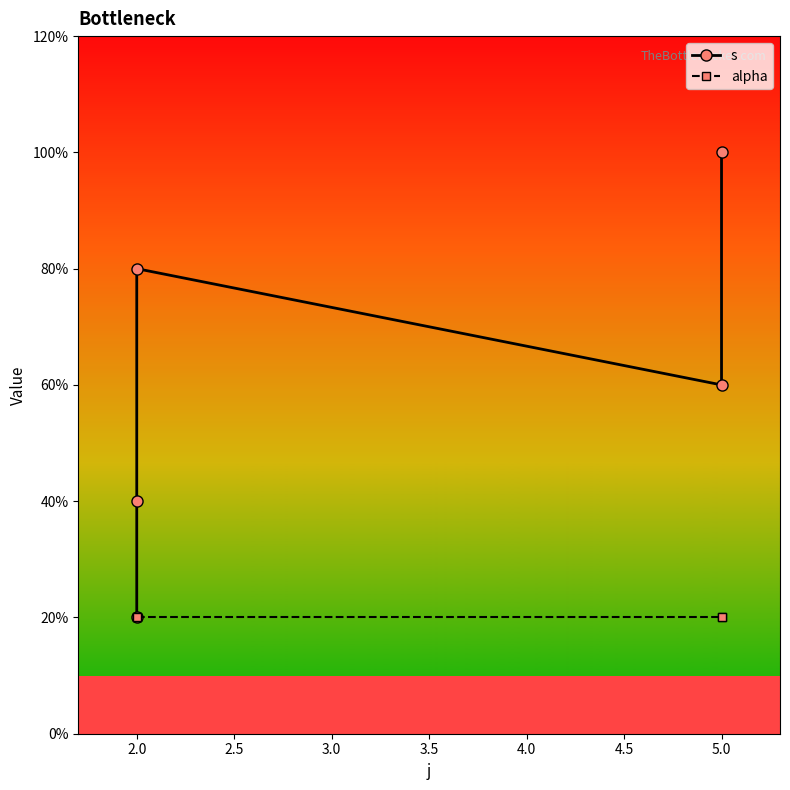

Does the chart display data point markers on the line(s)?

Yes